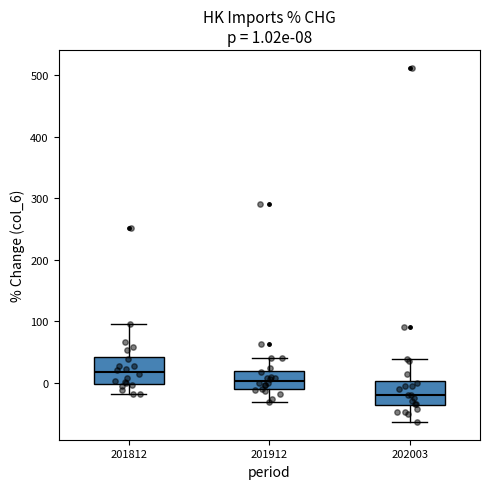

Which box's median line is the lowest?

202003